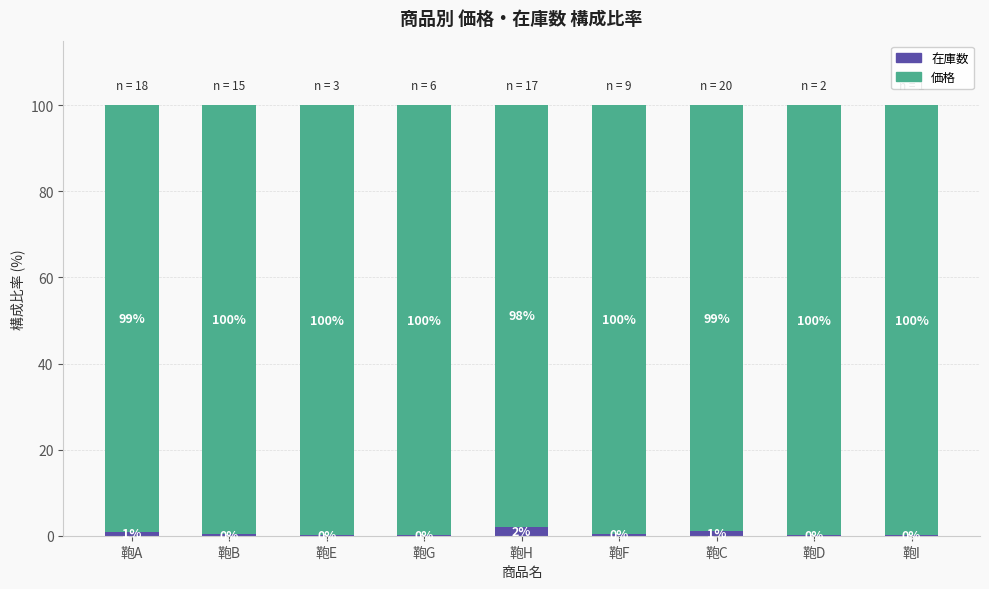

What is the total value across all series at 鞄D?

100.0